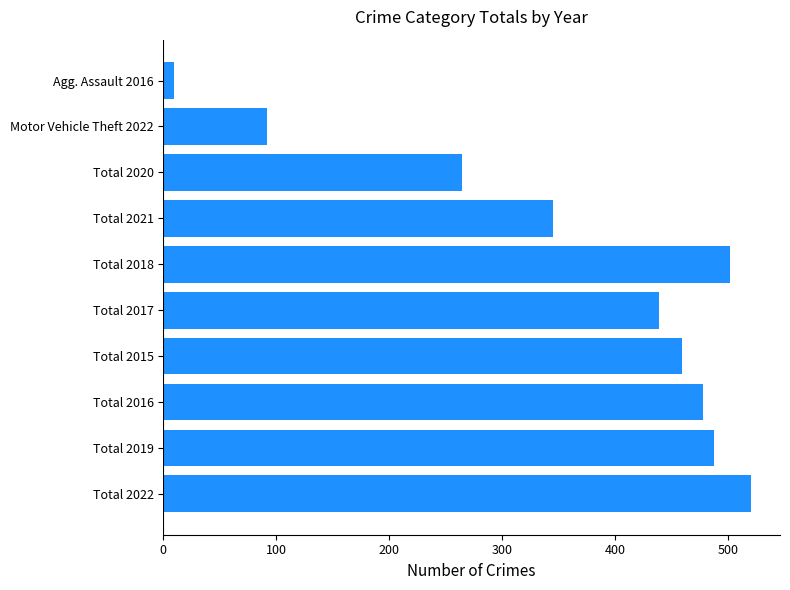

What is the maximum value shown in the chart?

520